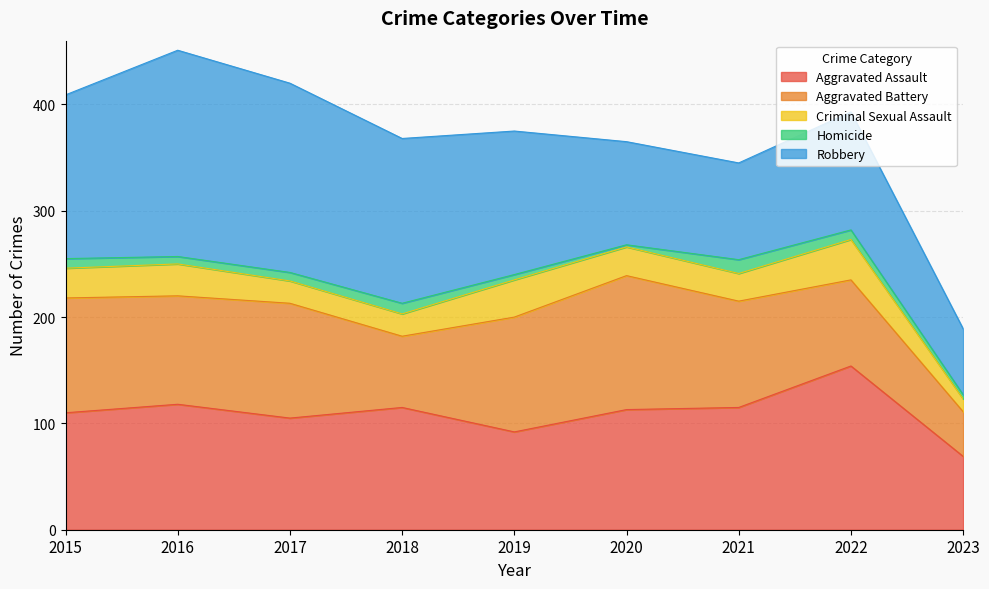

True or false: Aggravated Battery has more than 0 points higher than both neighbors.

True